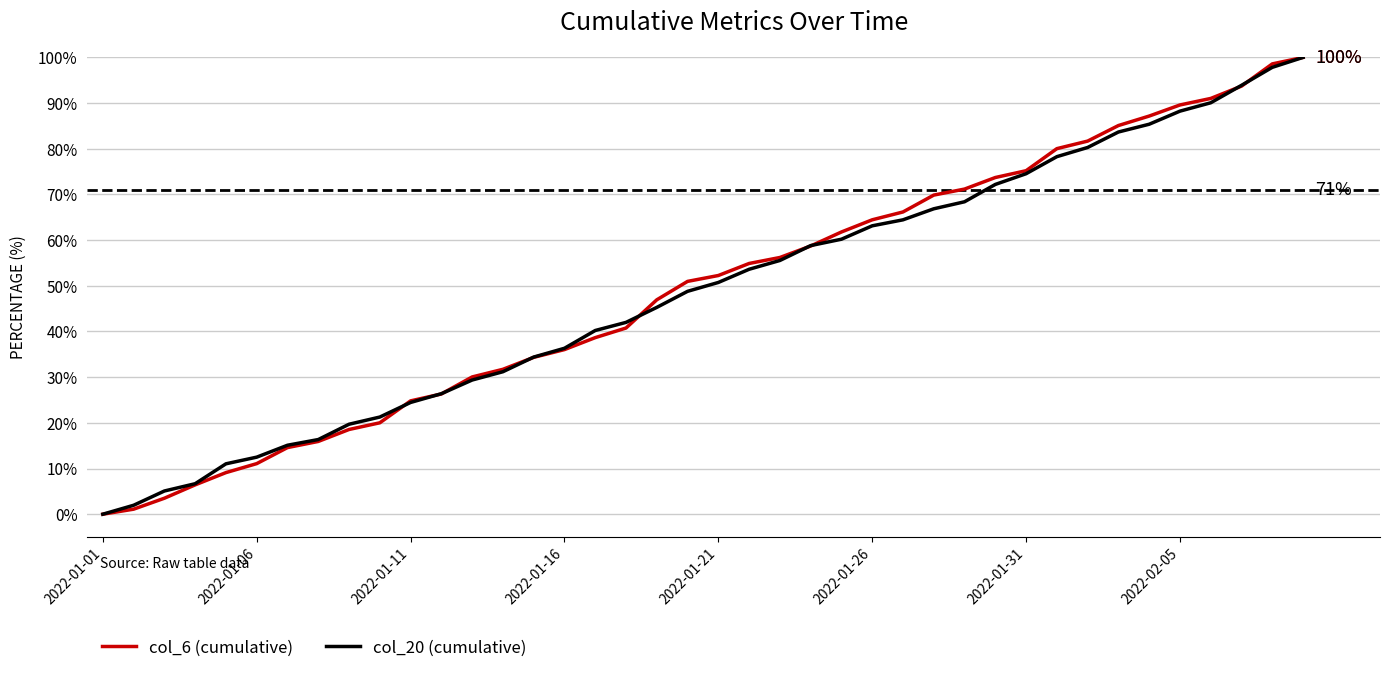

How many values in the col_6 (cumulative) series exceed 52?

20